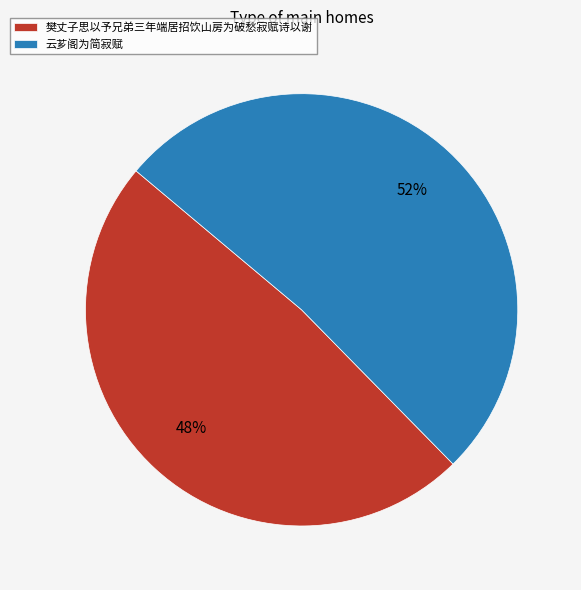

What is the majority slice?

云芗阁为简寂赋